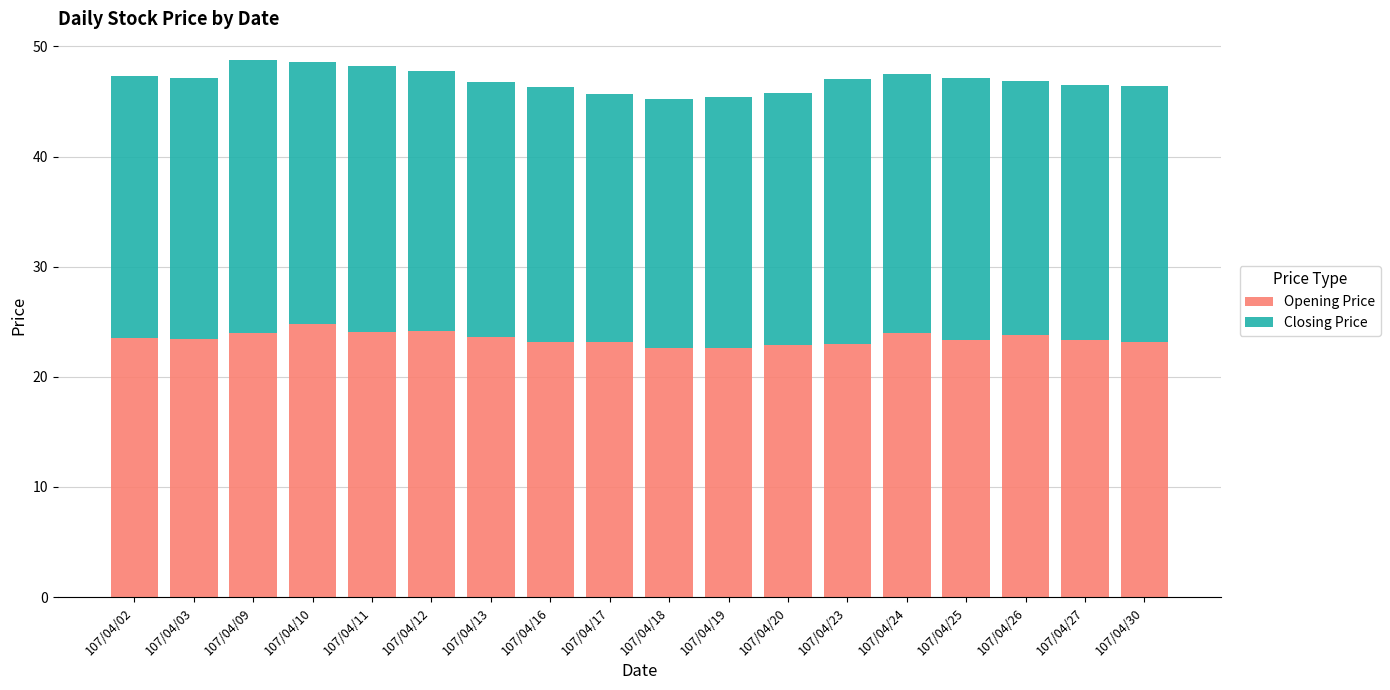

What is the sum of the Opening Price values at 107/04/20 and 107/04/11?

47.0